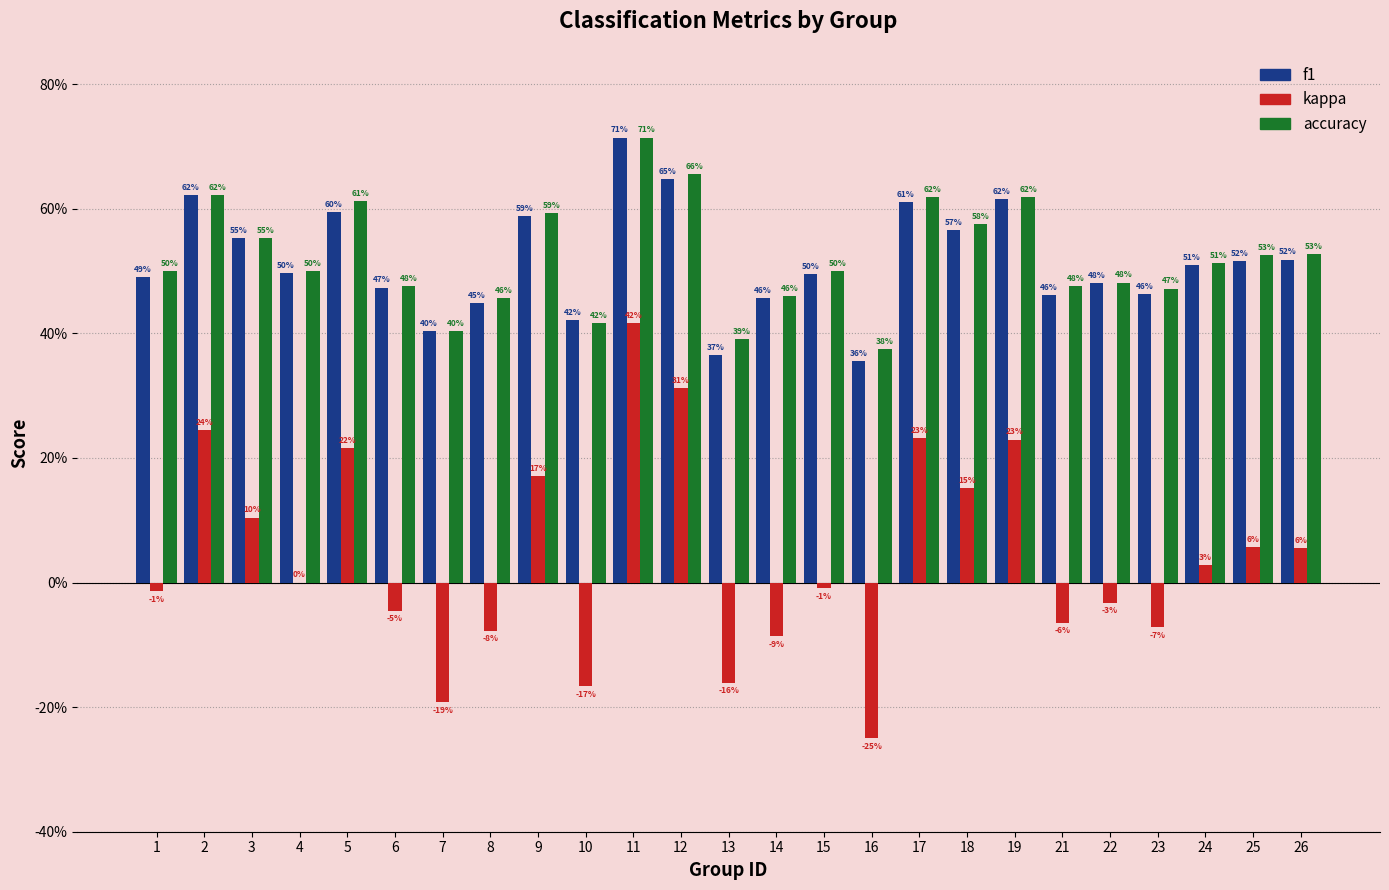

Are the bars horizontal?

No